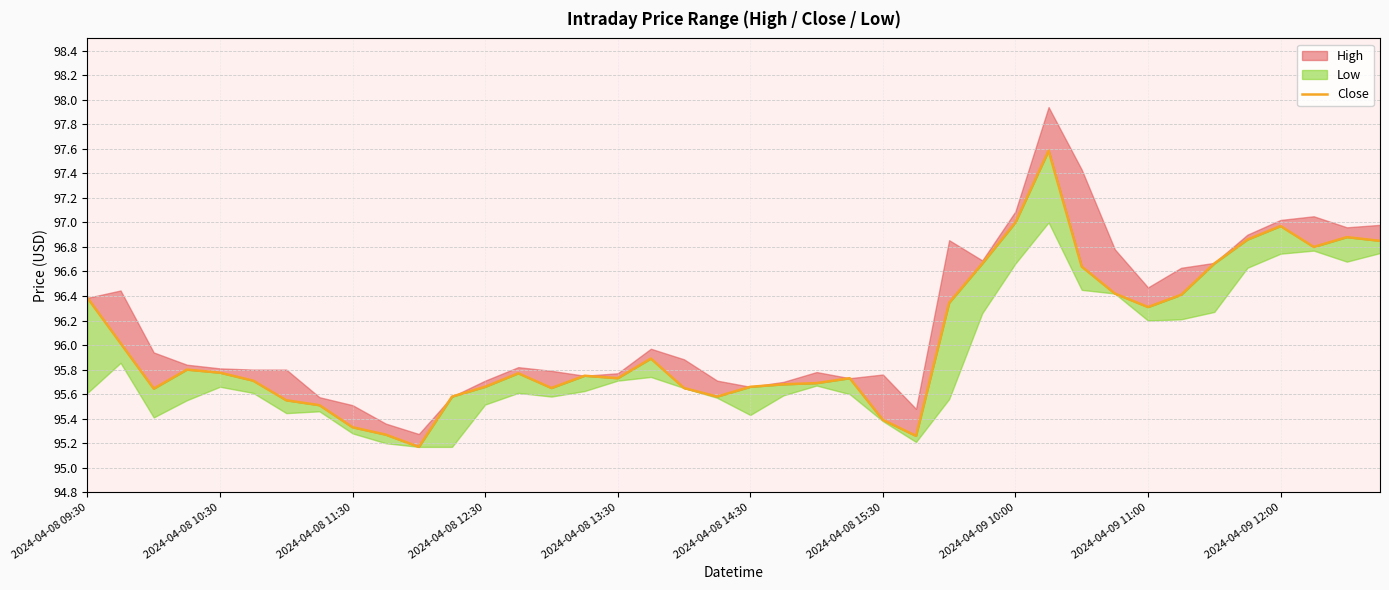

How many points are lower than both their immediate neighbors (excluding endpoints)?

8